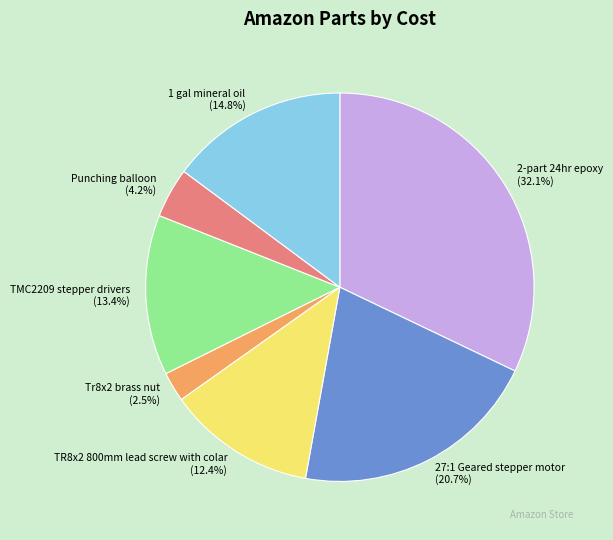

Is it true that 27:1 Geared stepper motor is 21% of the pie?

True